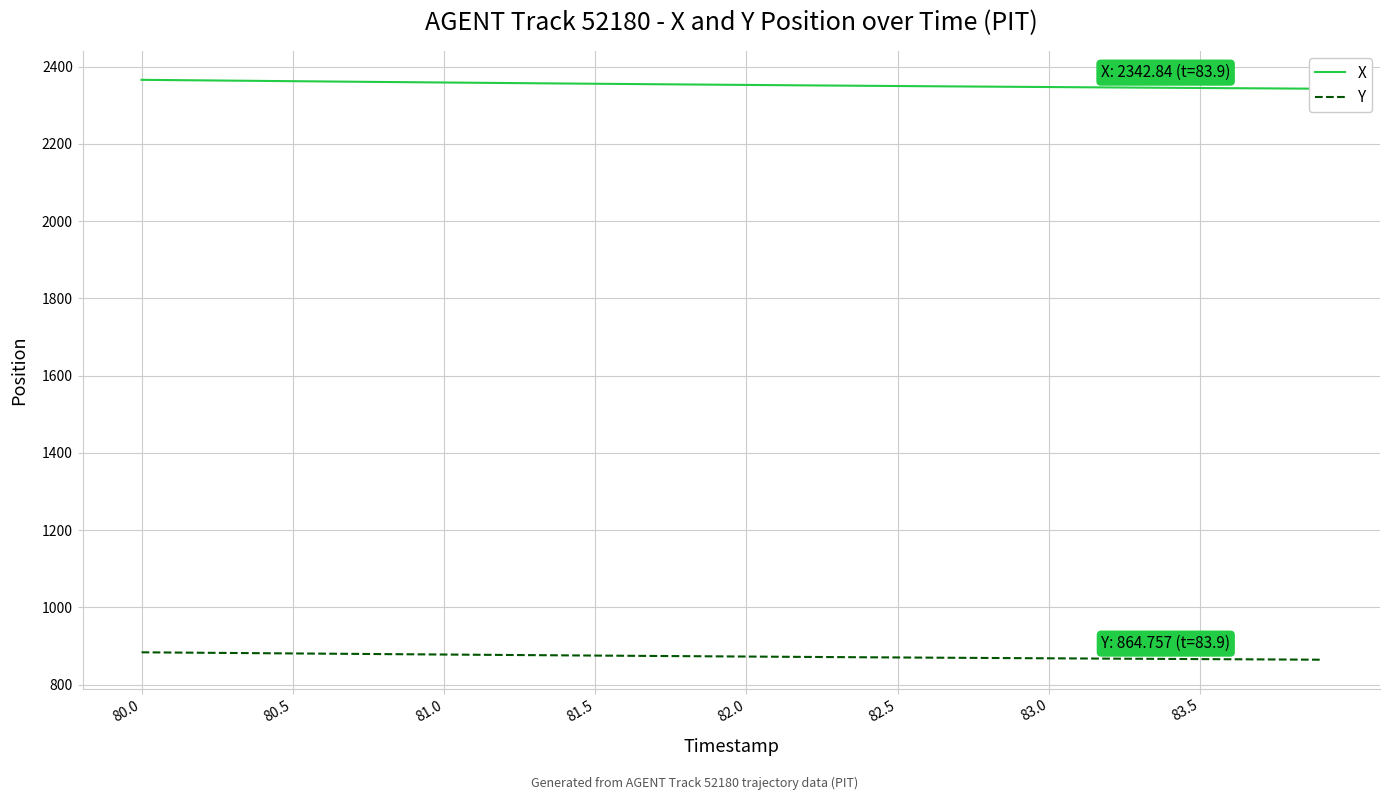

How many categories are shown in the chart?

40